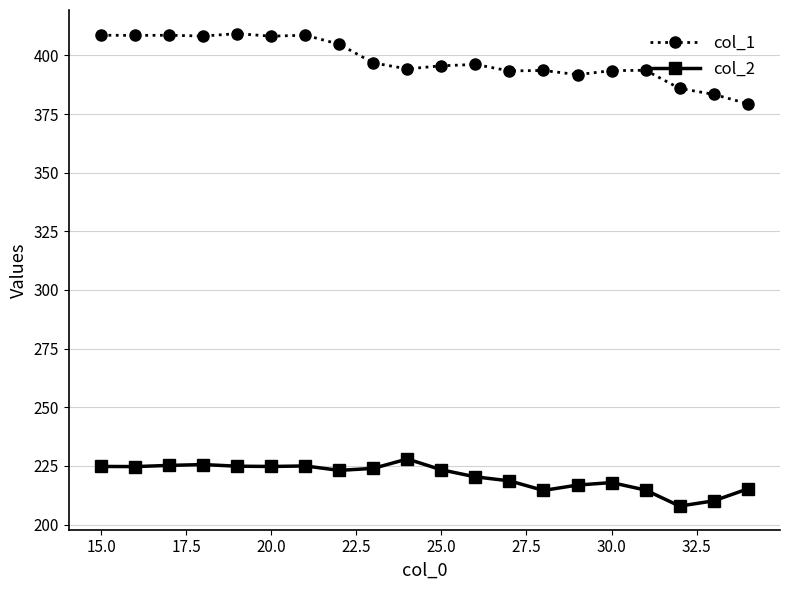

What is the maximum value shown in the chart?

409.3